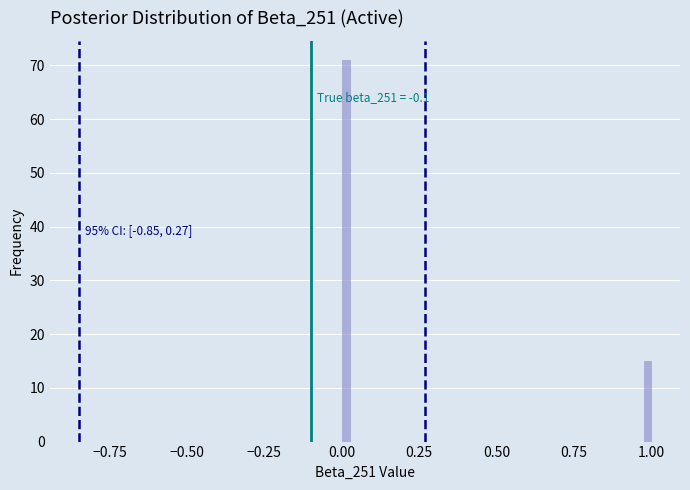

Read against the x-axis, roughly where is the centre of the tallest bar?

0.00